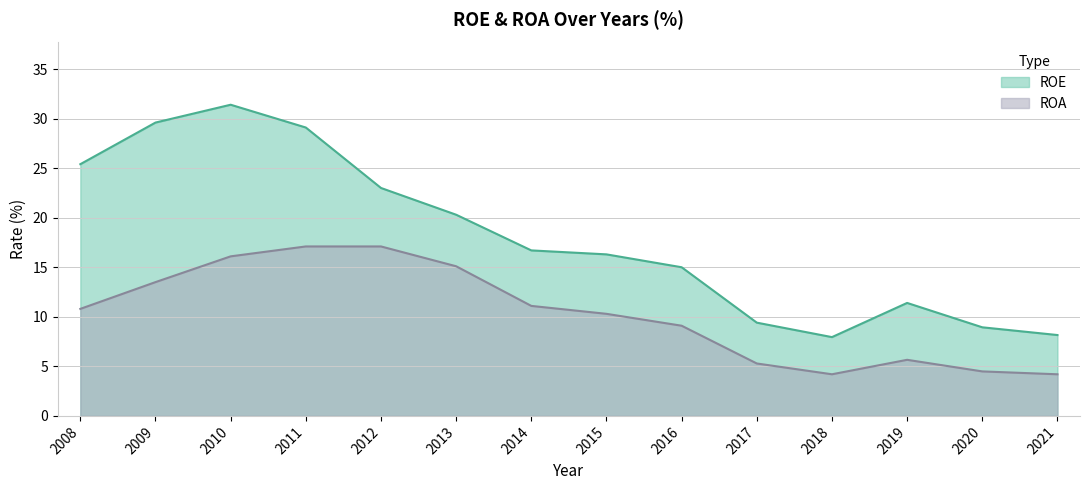

What is the sum of the ROA values at 2008 and 2018?

15.0